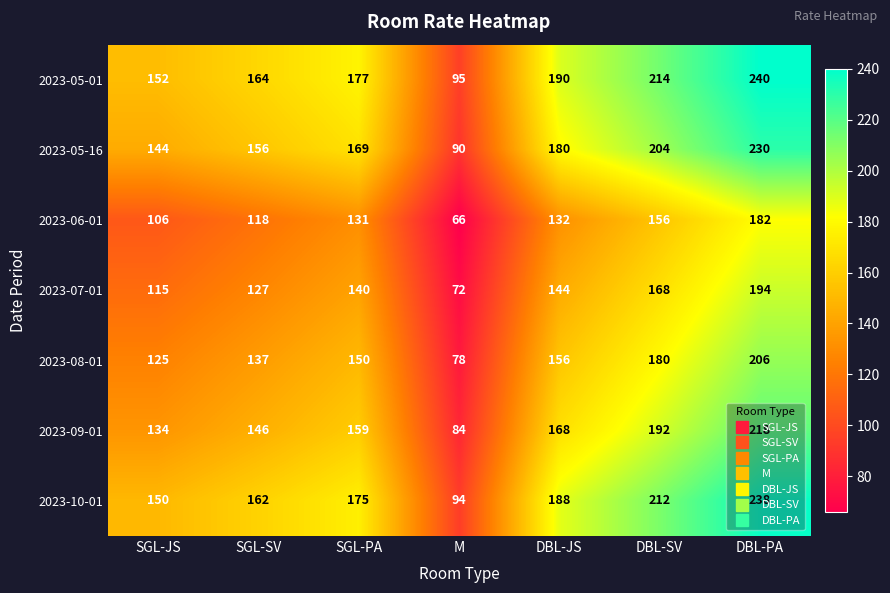

What is the difference between the highest and lowest values at DBL-PA?

58